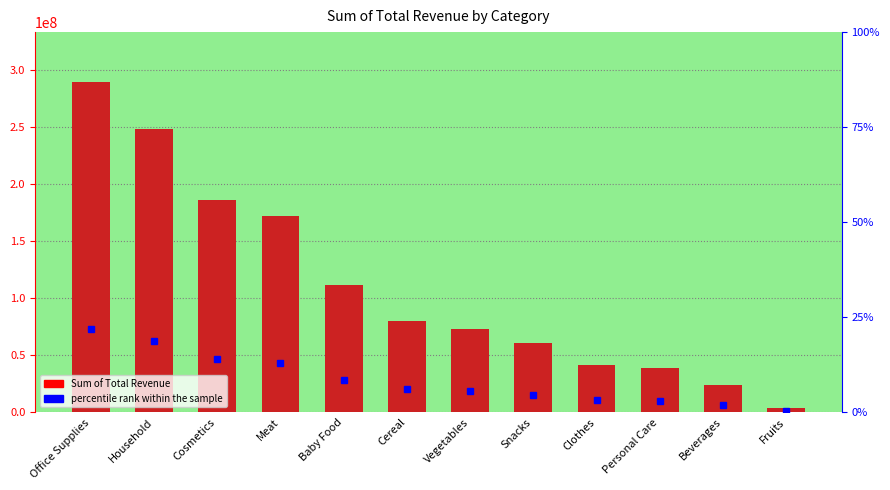

Is it true that percentile rank within the sample equals 1.7 at Snacks?

False